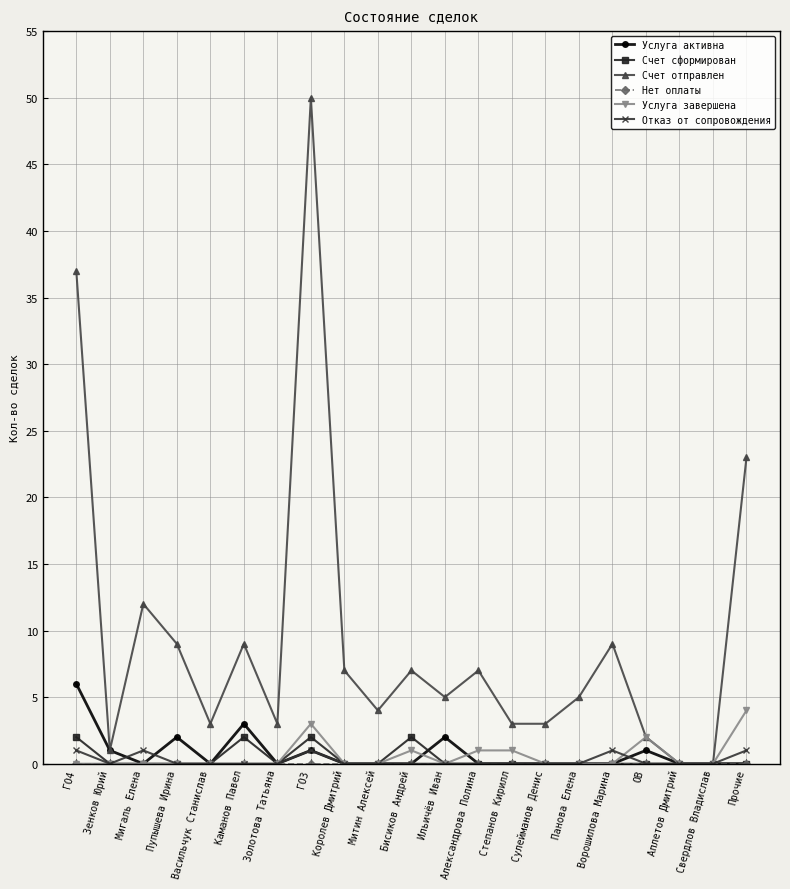

Count the number of categories in the chart.

21